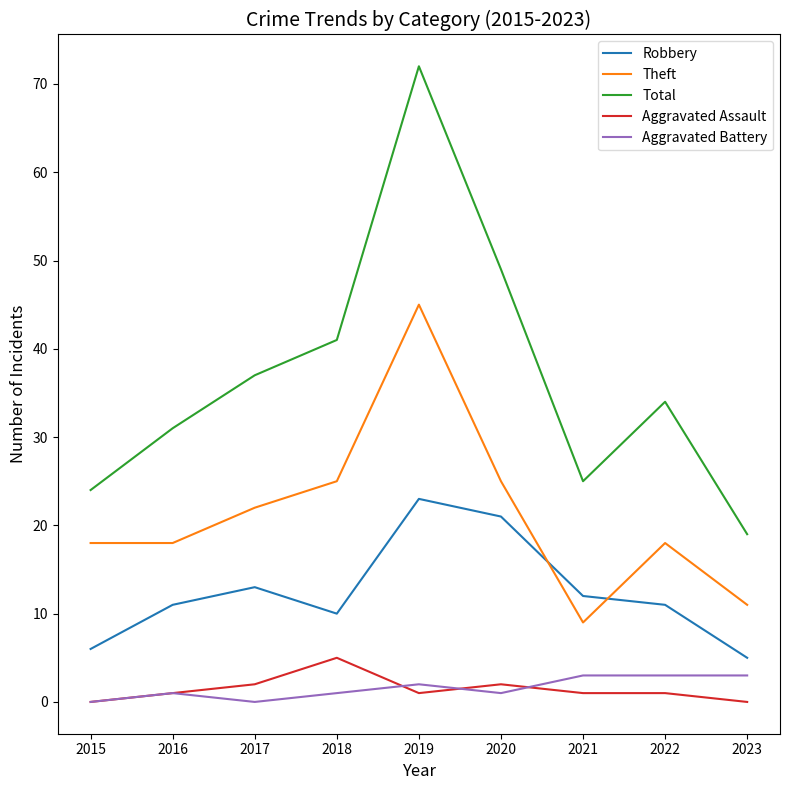

What is the sum of the Aggravated Assault values at 2018 and 2021?

6